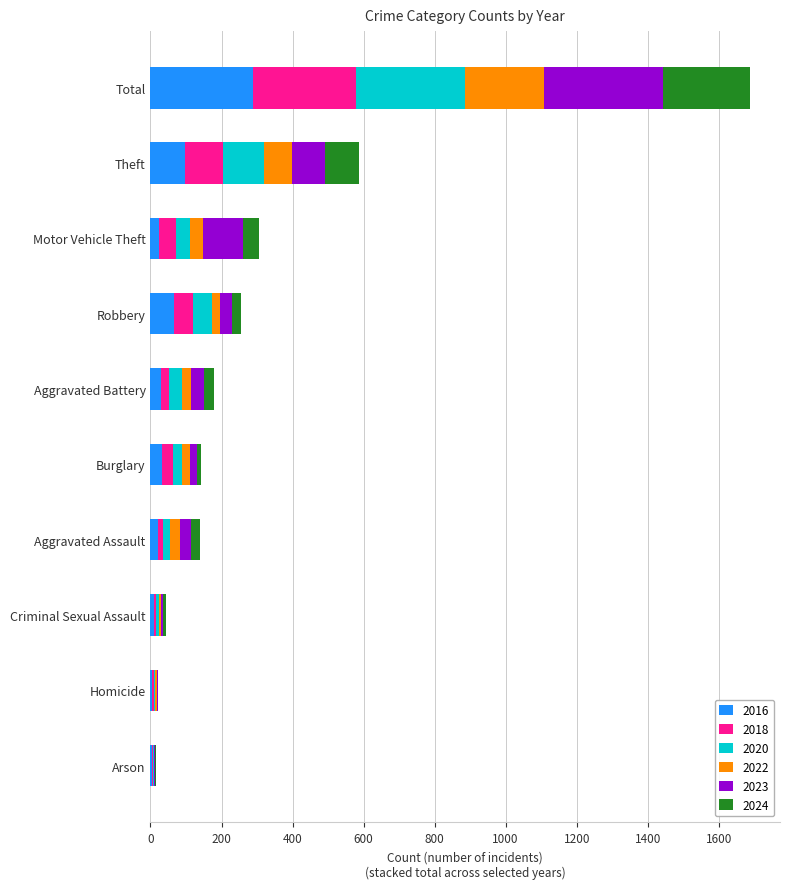

Which category has the highest value in the 2016 series?

Total